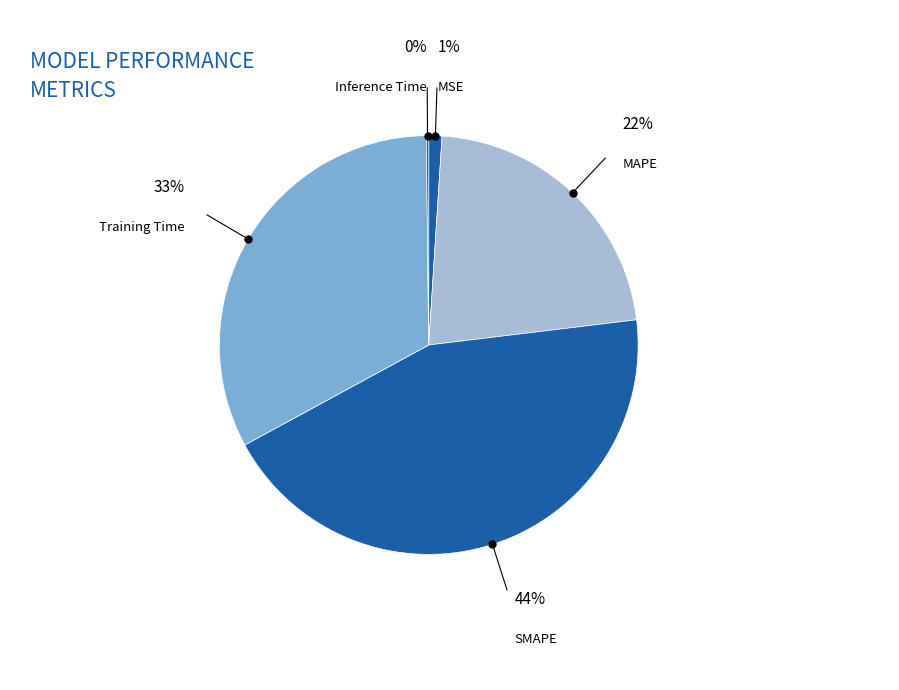

Is there a majority slice in this chart?

No